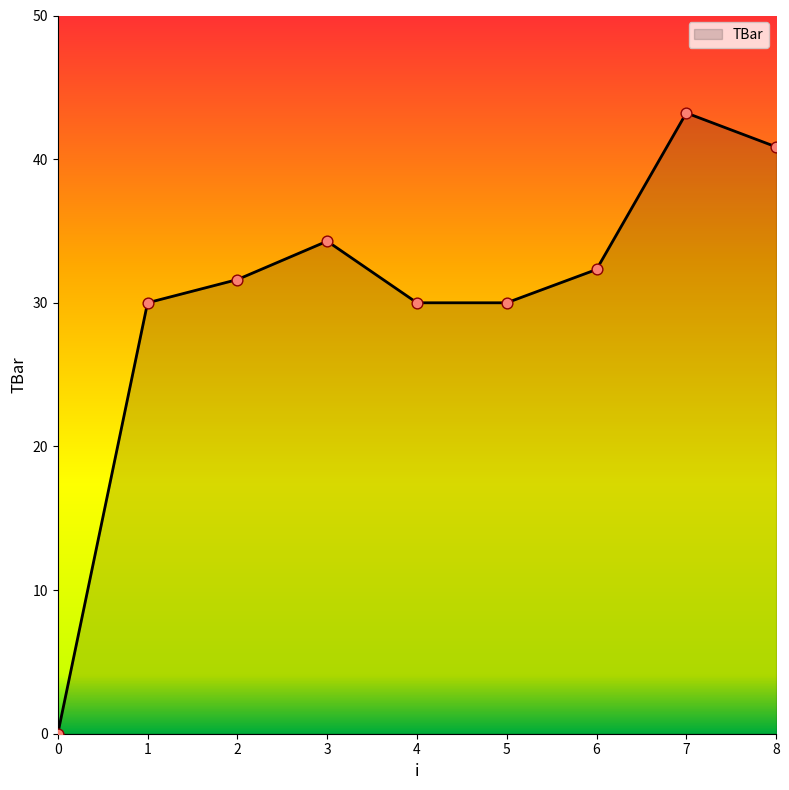

What is the change in value from 0 to 8?

+40.9